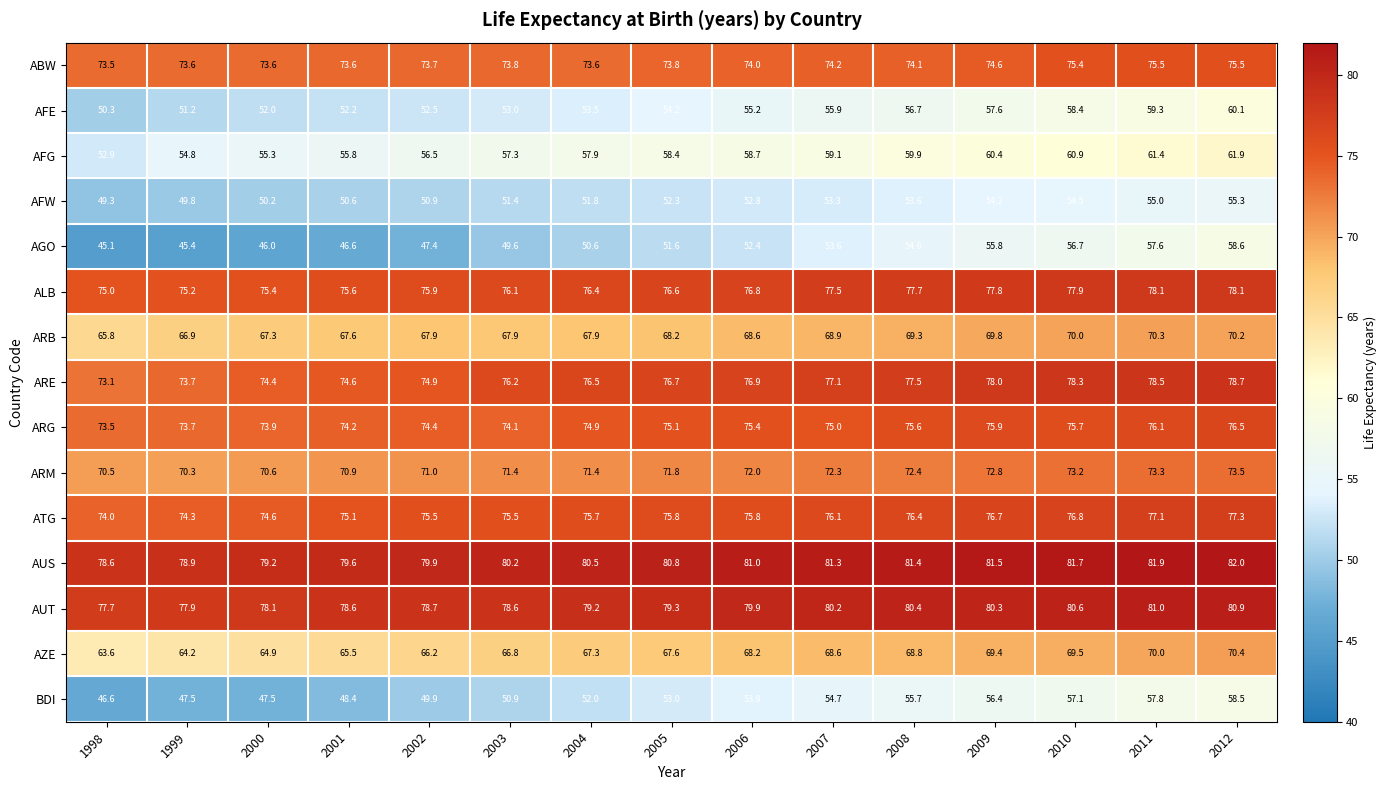

Is it true that AFW equals 91.5 at 2012?

False